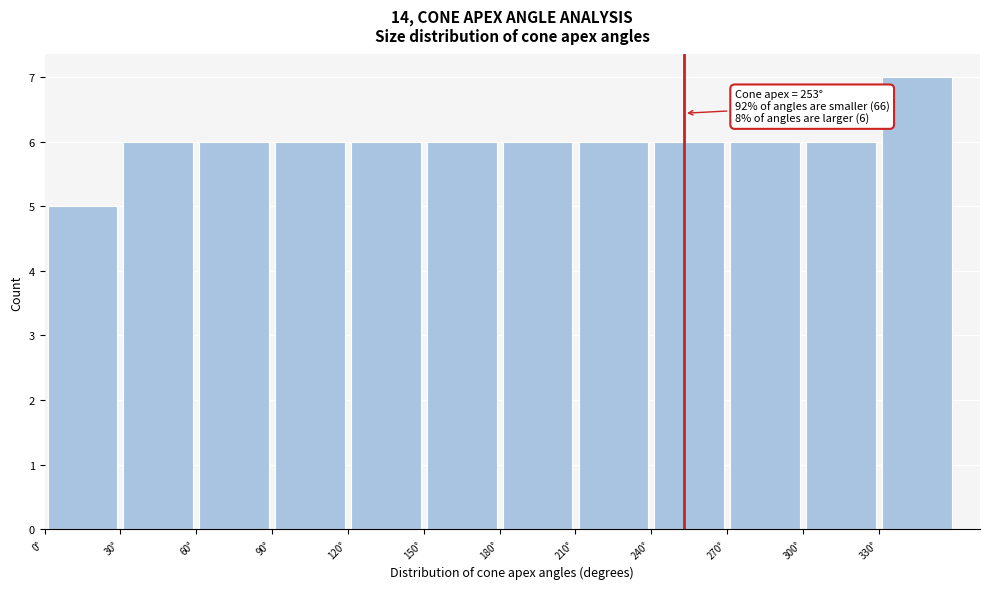

Over which range of the x-axis is the bar tallest?

330 to 360